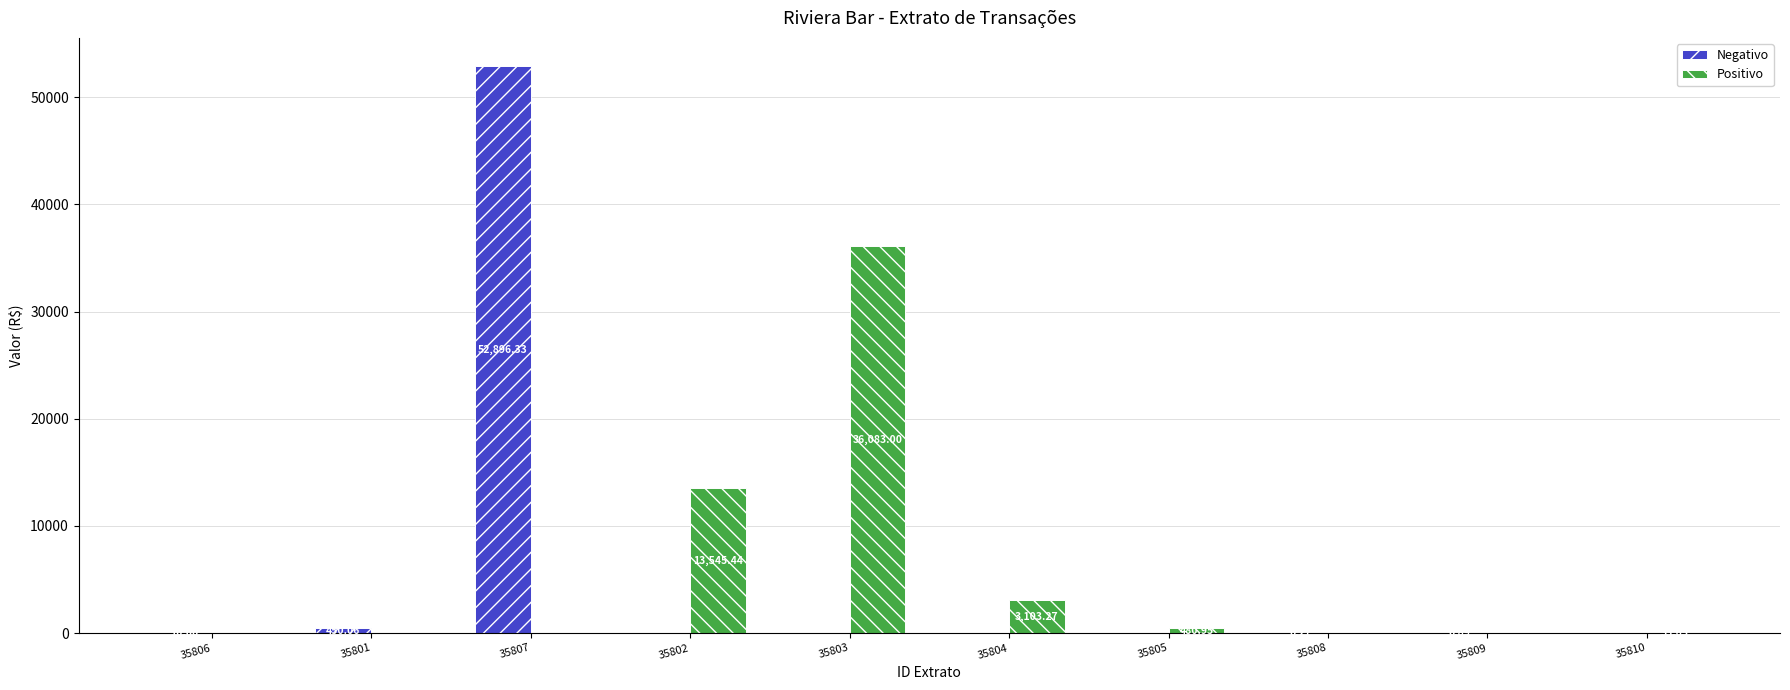

At which label is Positivo closest to 18041?

35802